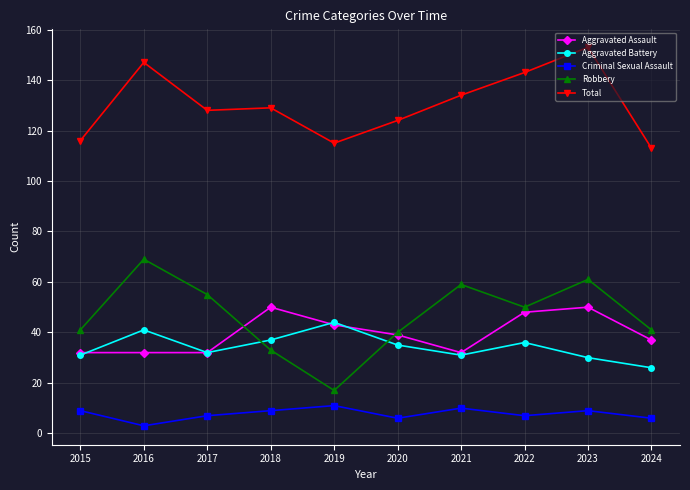

What is the sum of all Total values?

1302